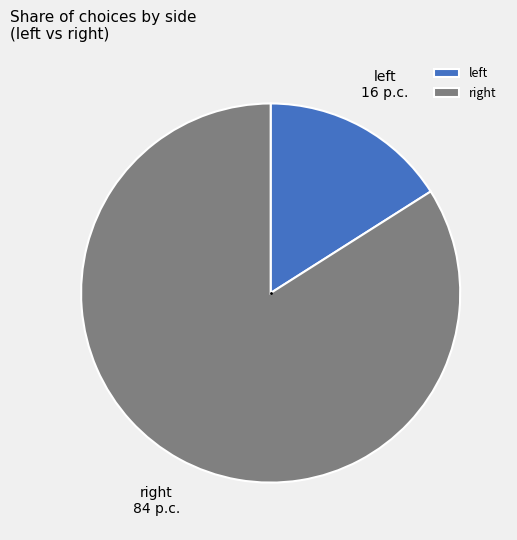

Which slice is the largest?

right